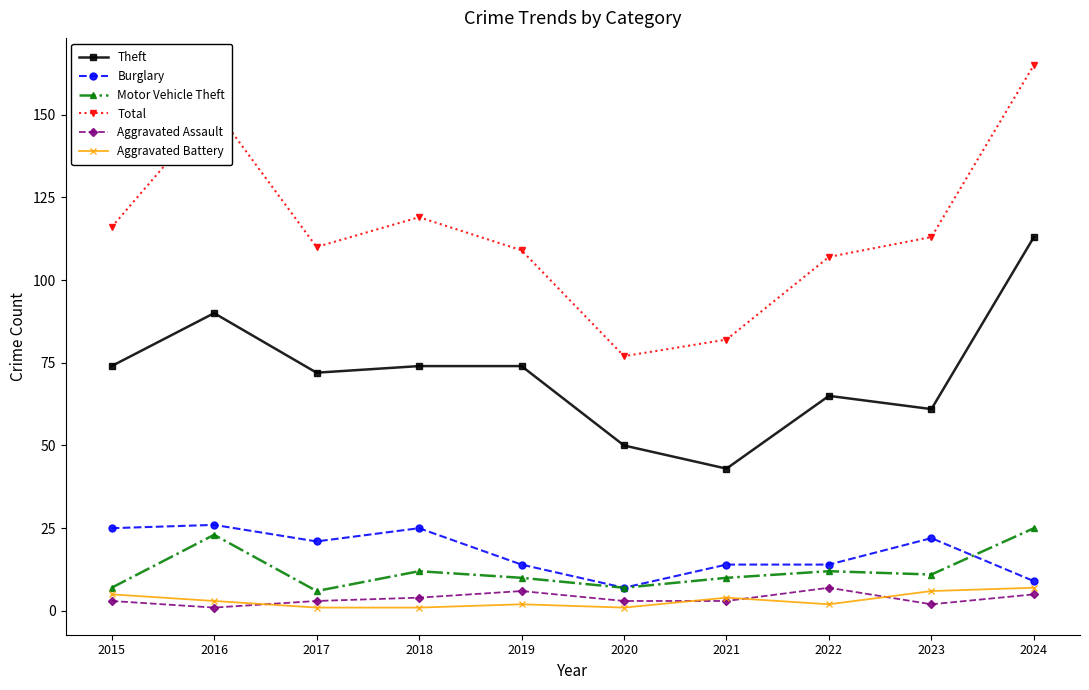

True or false: Theft and Motor Vehicle Theft cross at least once.

False